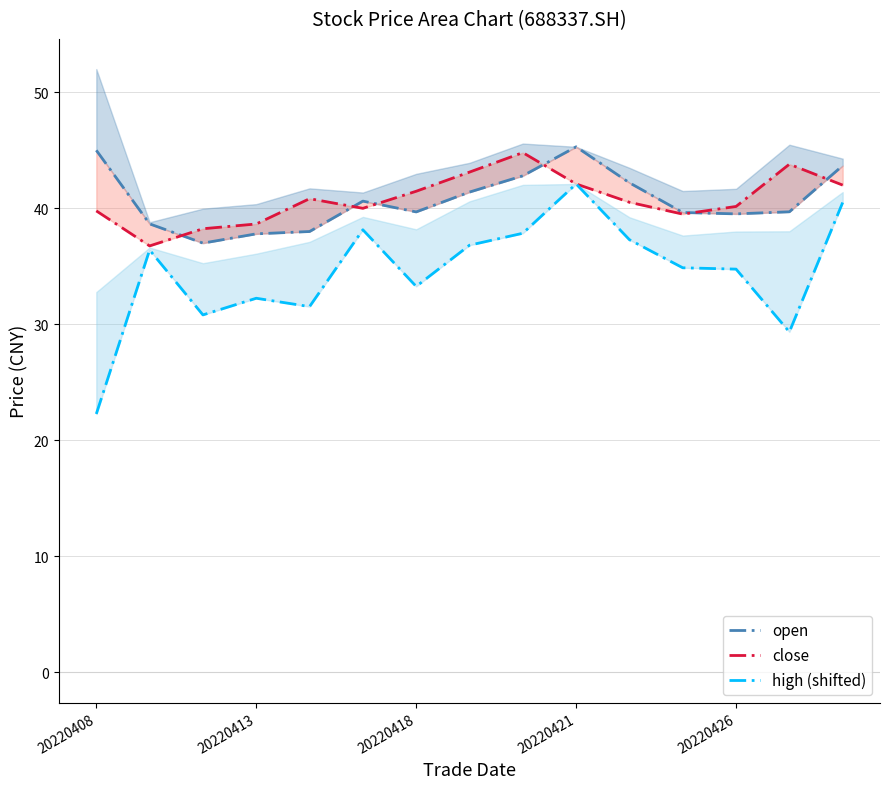

Which series changed the most between 20220418 and 20220421?

high (shifted)